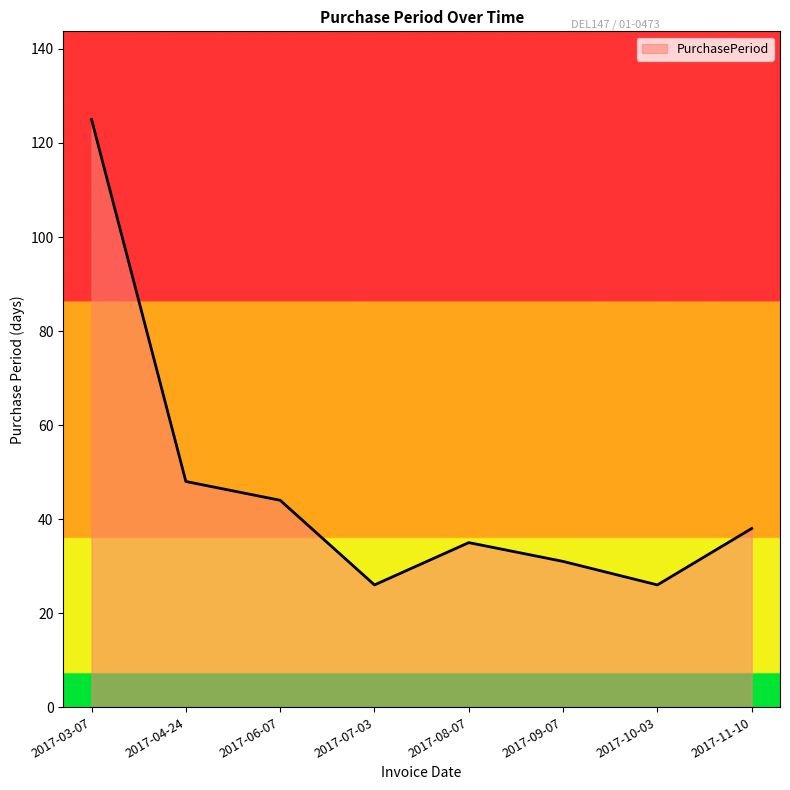

At which category does the data reach its first local peak?

2017-08-07